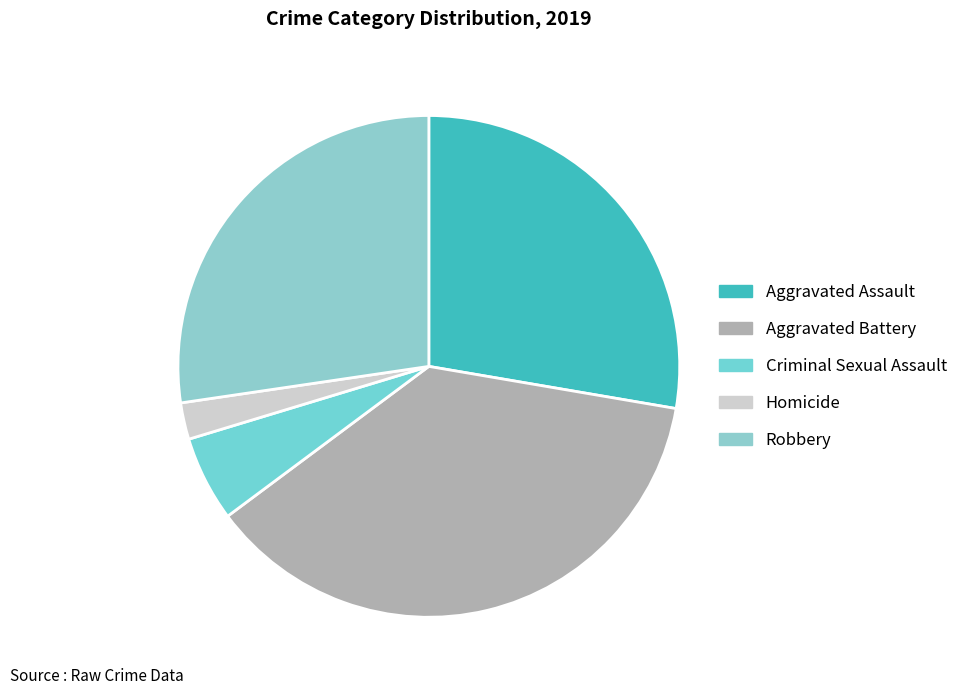

To the nearest percent, what is the combined percentage of Robbery and Homicide?

30%